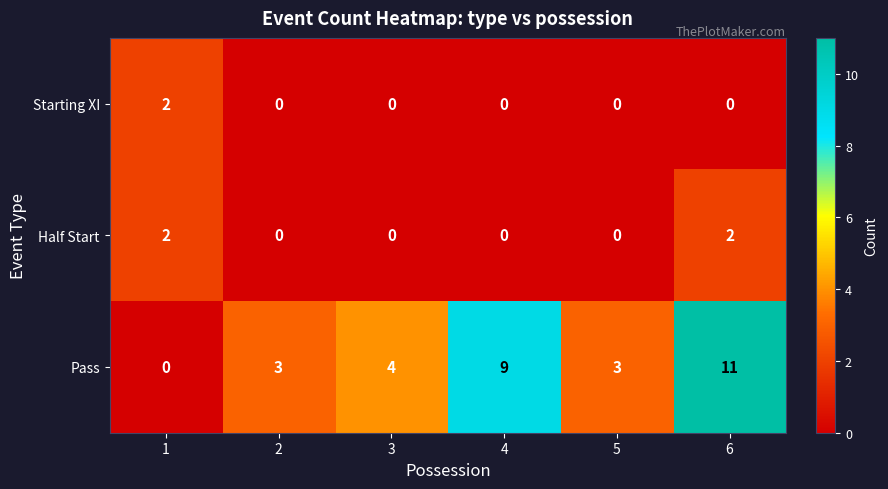

Reading left to right, transcribe all the data shown in this chart.

Starting XI: 1=2	2=0	3=0	4=0	5=0	6=0
Half Start: 1=2	2=0	3=0	4=0	5=0	6=2
Pass: 1=0	2=3	3=4	4=9	5=3	6=11